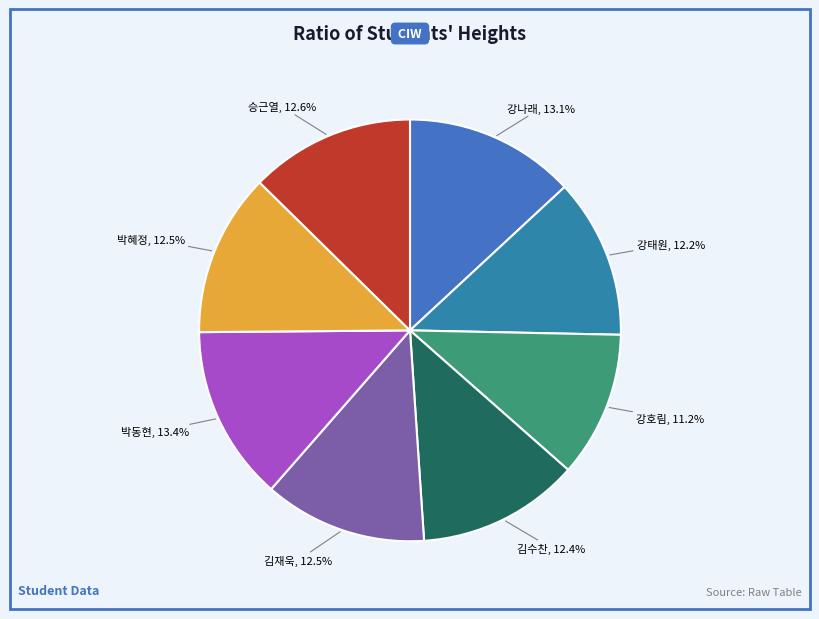

Is there a majority slice in this chart?

No